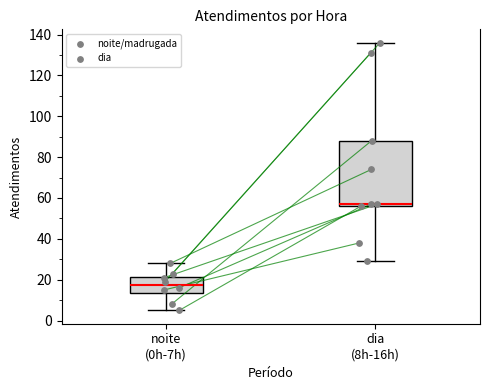

Reading left to right, read every box against the y-axis: the position of its median line, the range the box covers, and the ends of its whiskers. The values are not printed on the chart, so give them approximately, as read against the axis.

noite (0h-7h): median 18, box 14 to 22, whiskers 6 to 28
dia (8h-16h): median 58, box 56 to 88, whiskers 30 to 136